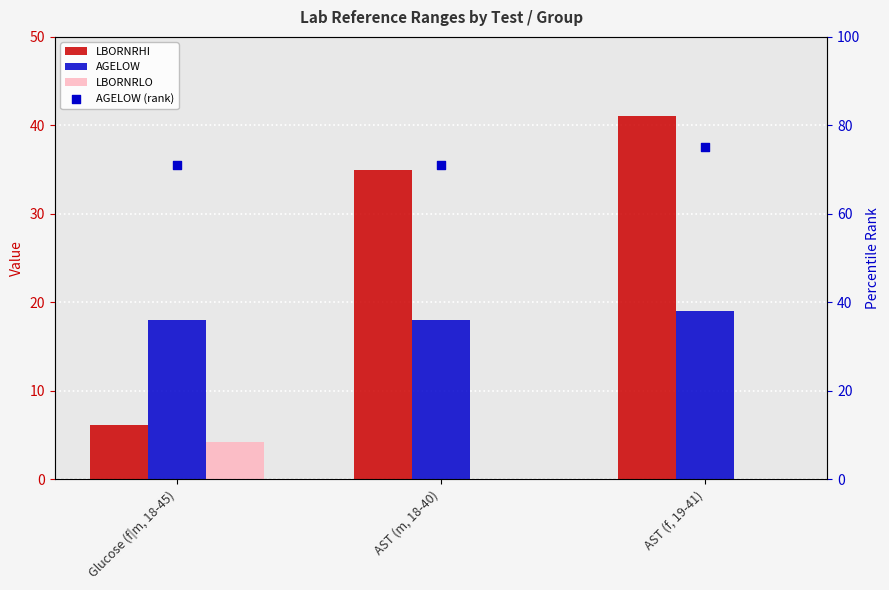

Which series contains the lowest Y value?

LBORNRLO